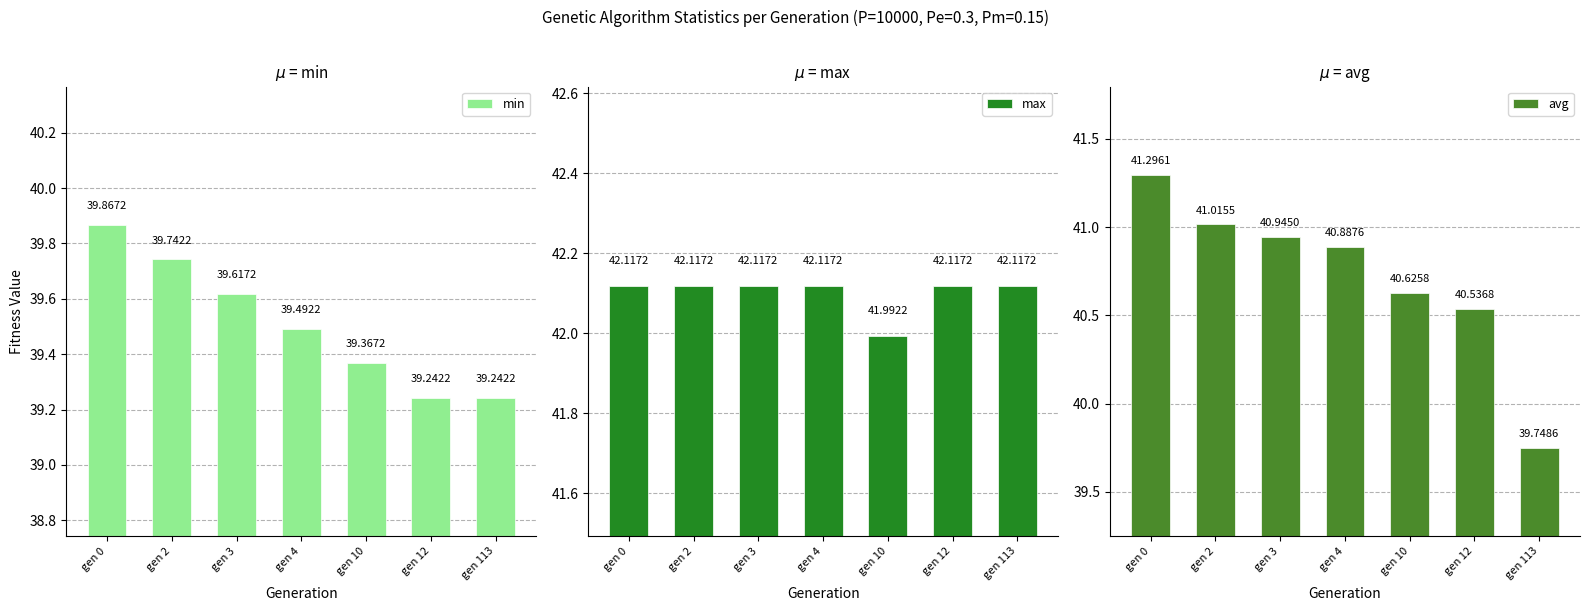

Reading left to right, list all the values displayed in this chart.

min: 39.9	39.7	39.6	39.5	39.4	39.2	39.2
max: 42.1	42.1	42.1	42.1	42.0	42.1	42.1
avg: 41.3	41.0	40.9	40.9	40.6	40.5	39.7